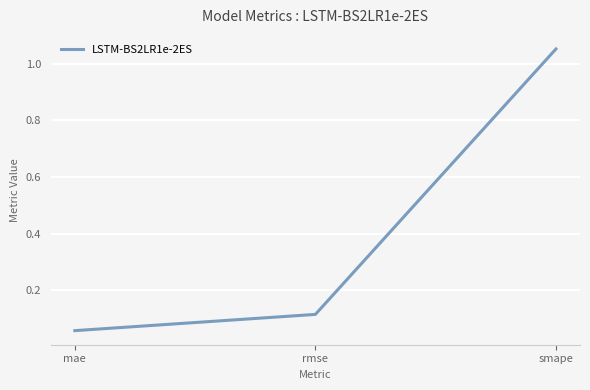

Rank the categories by value from highest to lowest.

smape, rmse, mae